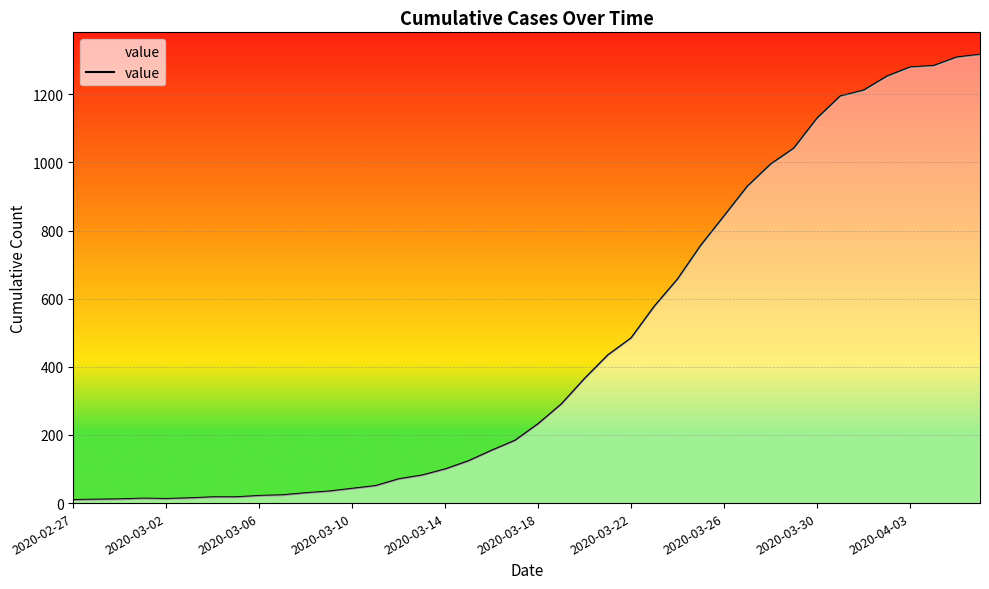

What is the difference between the maximum and minimum values?

1307